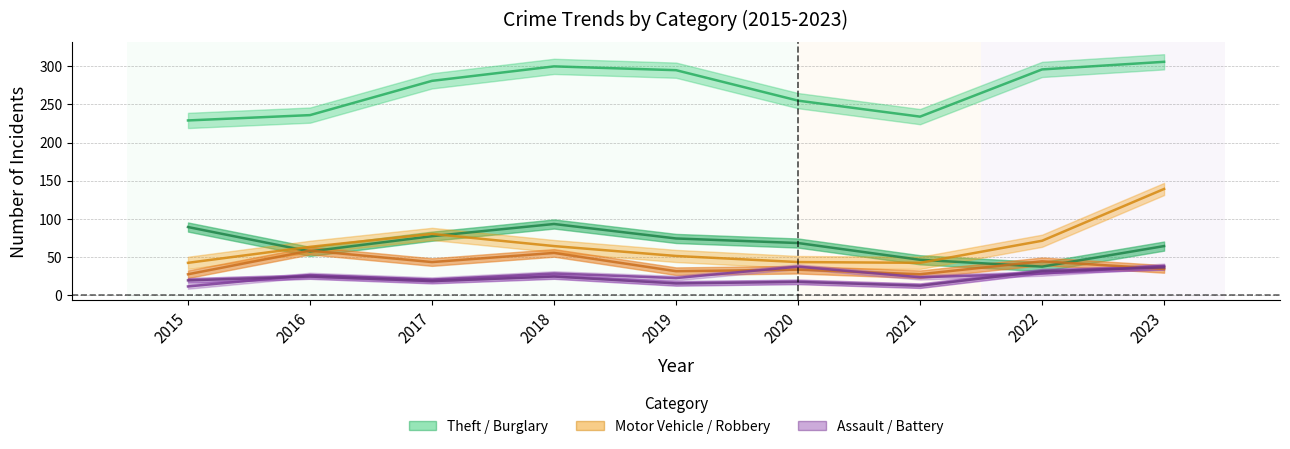

At which label is Aggravated Assault closest to 24?

2021